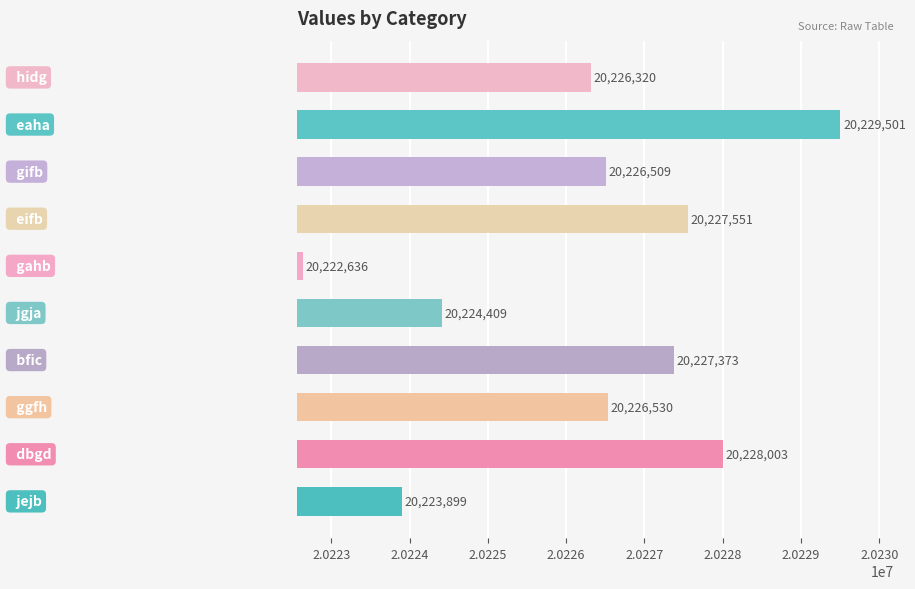

What is the greatest value displayed?

20229501